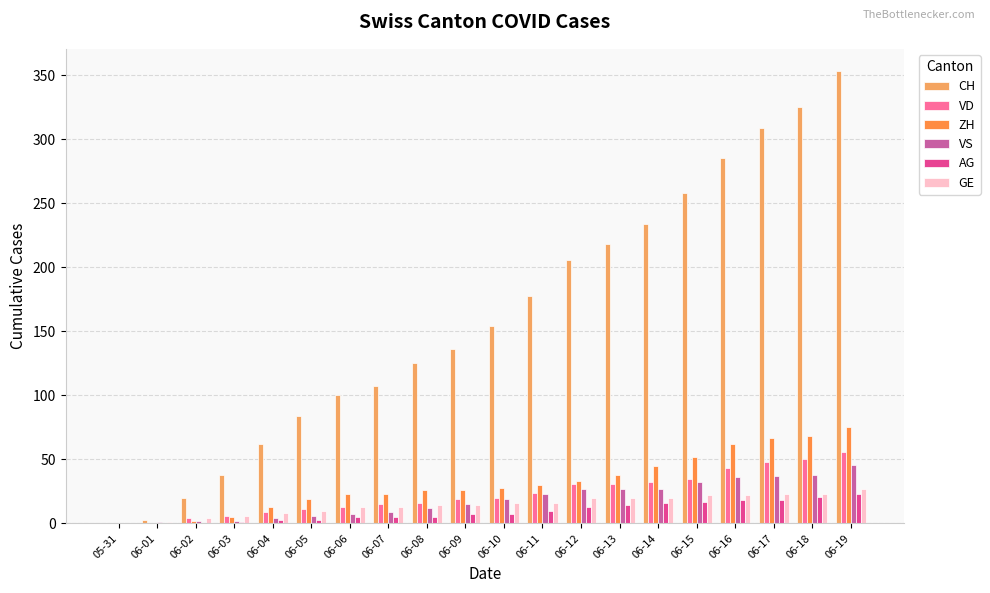

What is the sum of the VD values at 06-16 and 06-15?

78